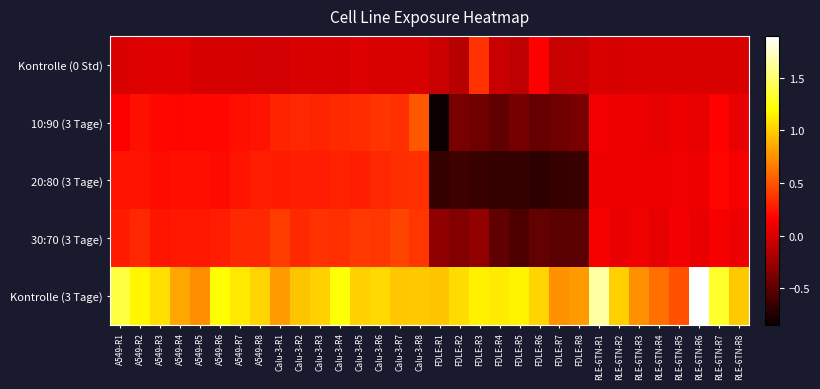

At which category is the sum across all series the highest?

Calu-3-R8